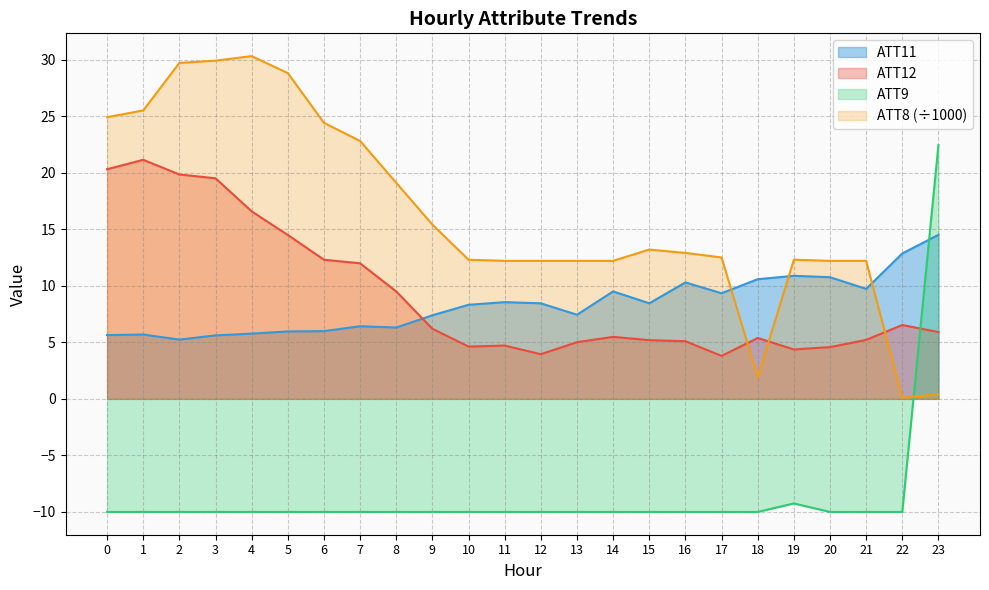

At how many categories does at least one series exceed 19?

10